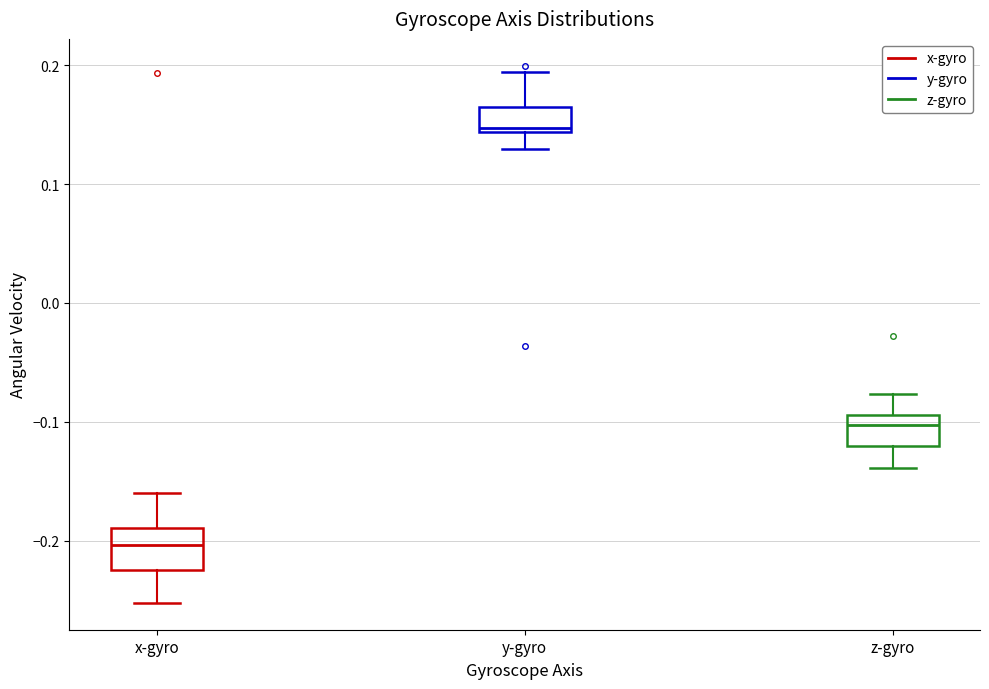

Which box has the lowest median line?

x-gyro